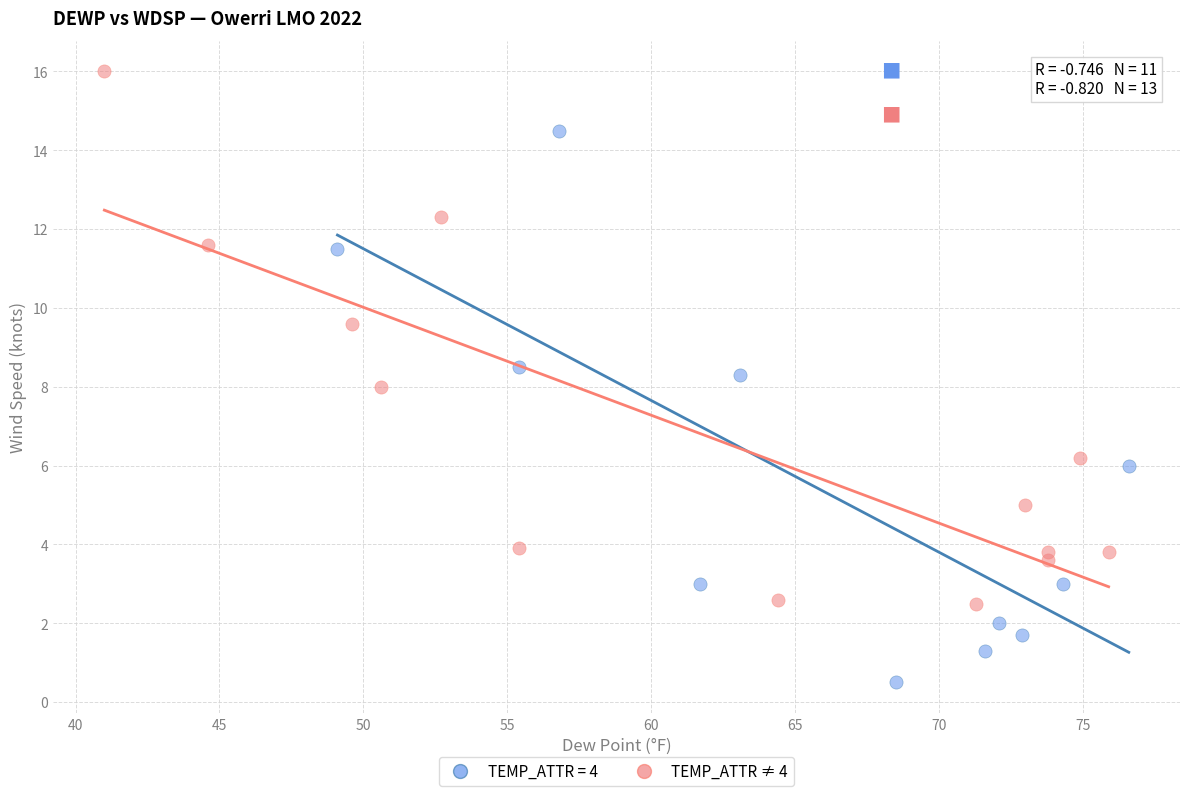

Which series reaches the minimum Y coordinate?

TEMP_ATTR = 4